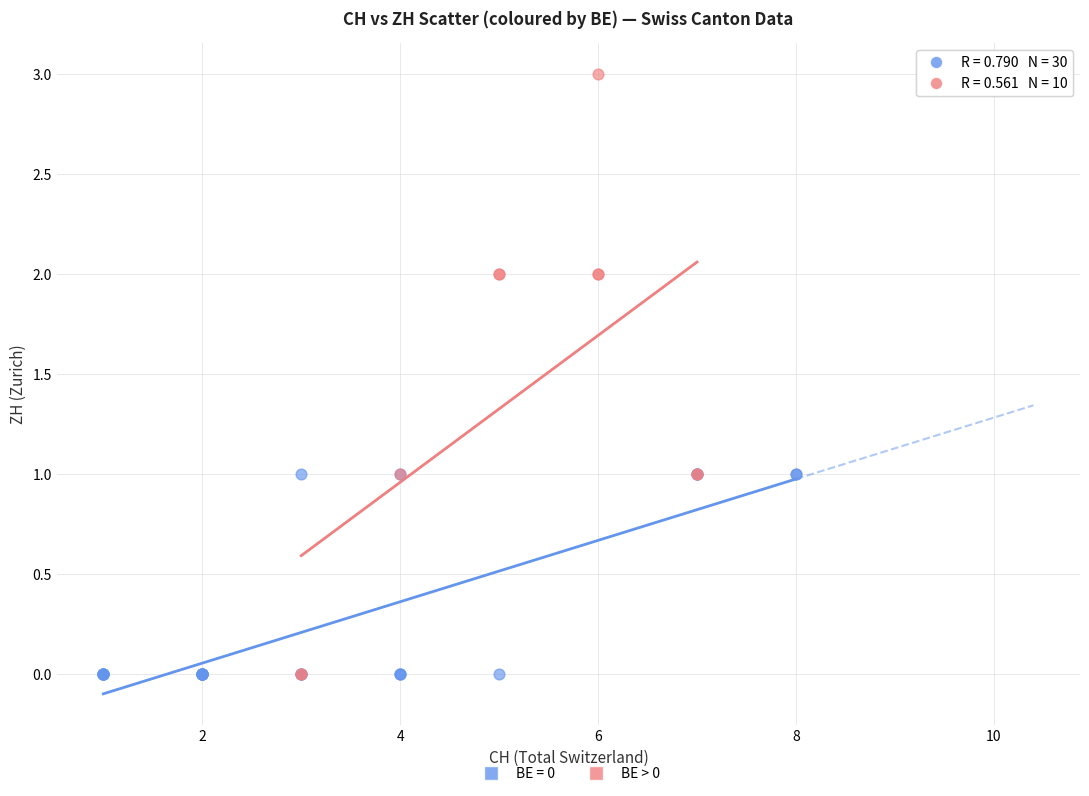

Which series reaches the maximum Y coordinate?

BE > 0